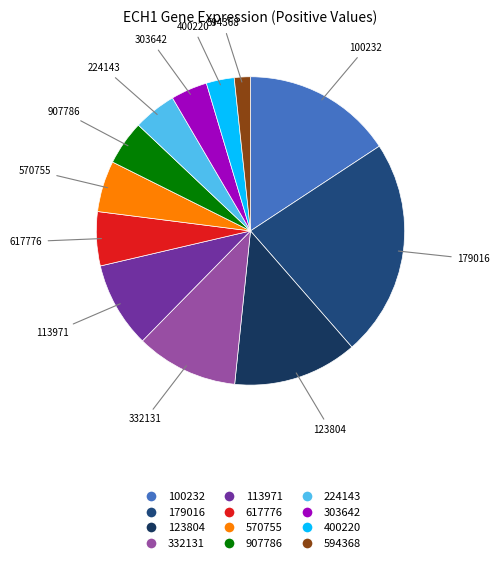

Which slice is the smallest?

594368